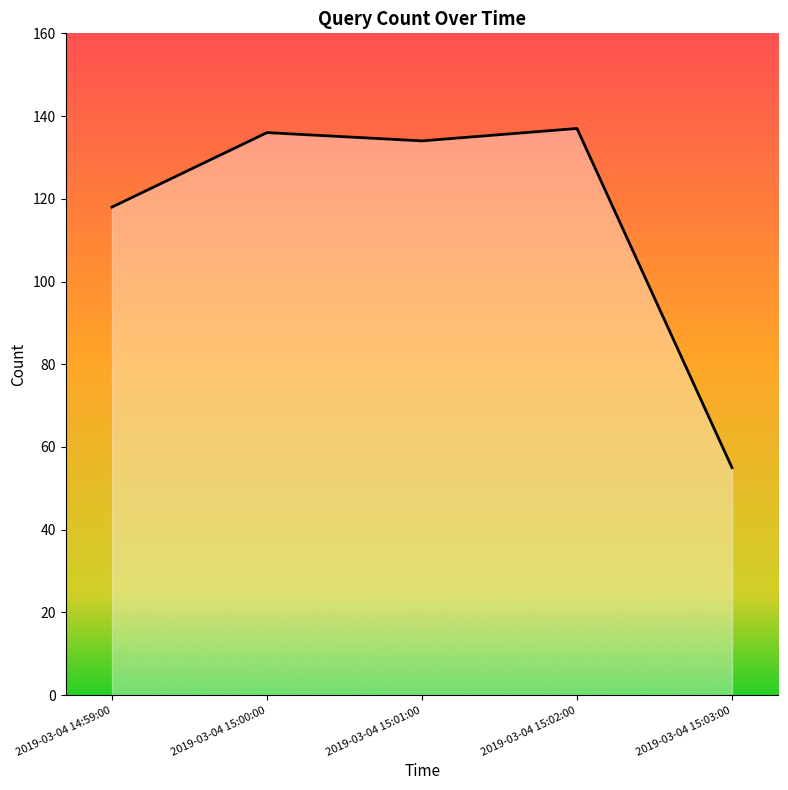

Reading right to left, what are all the values shown in this chart?

2019-03-04 15:03:00=55	2019-03-04 15:02:00=137	2019-03-04 15:01:00=134	2019-03-04 15:00:00=136	2019-03-04 14:59:00=118